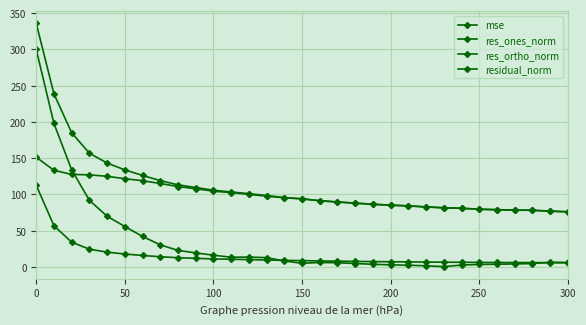

True or false: res_ortho_norm has more than 1 points higher than both neighbors.

False